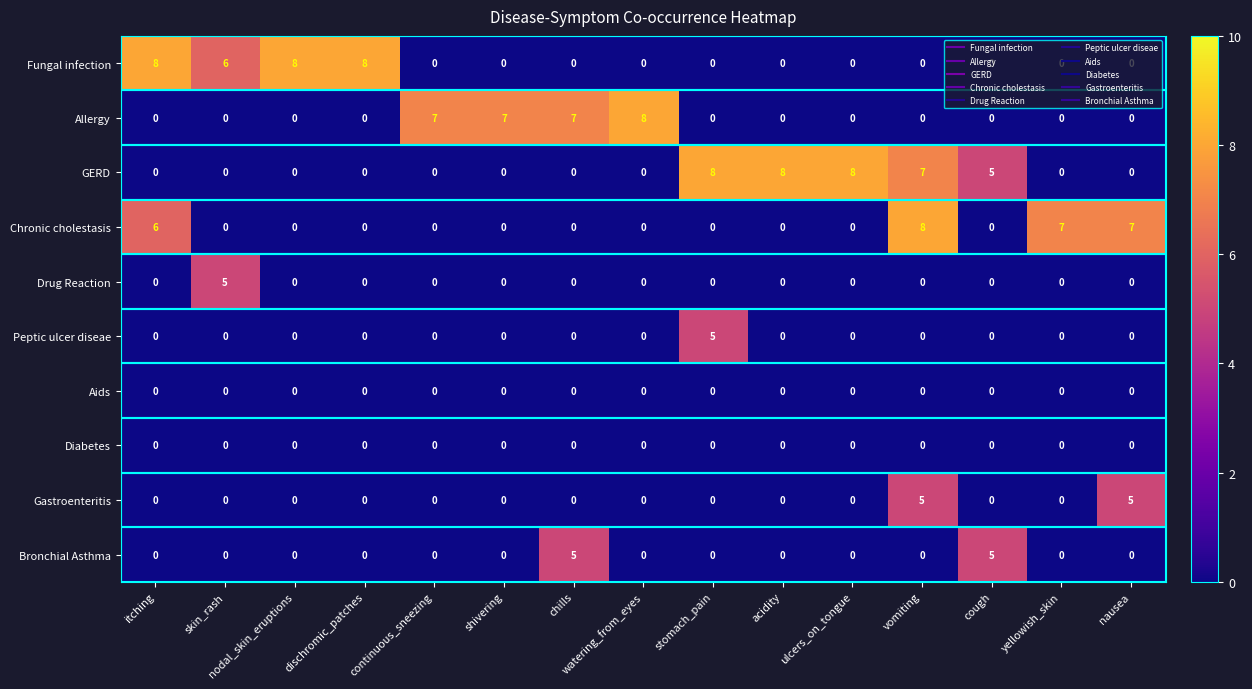

How many GERD values are between 0 and 7?

12